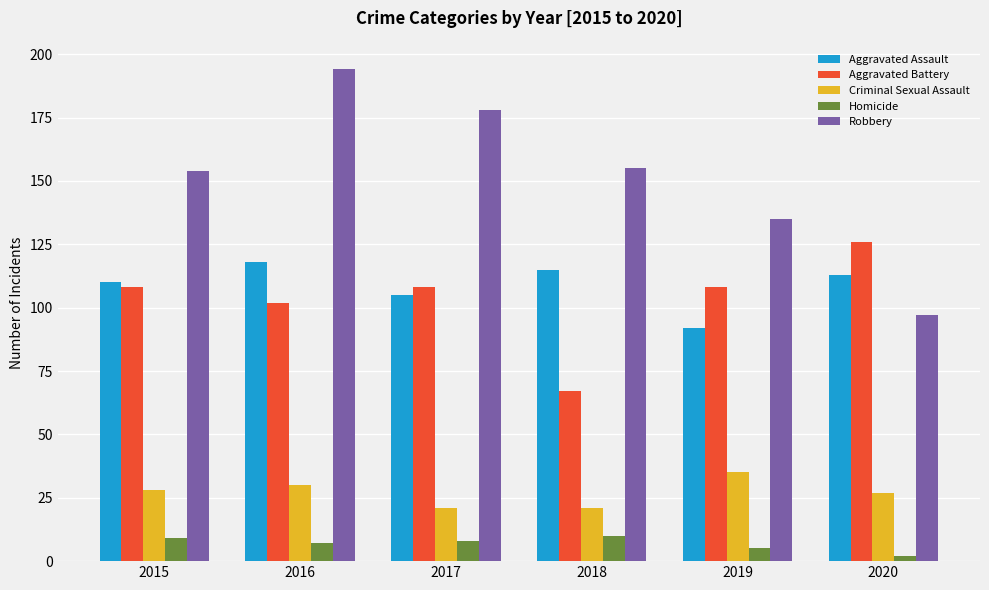

What is the sum of all Homicide values?

41